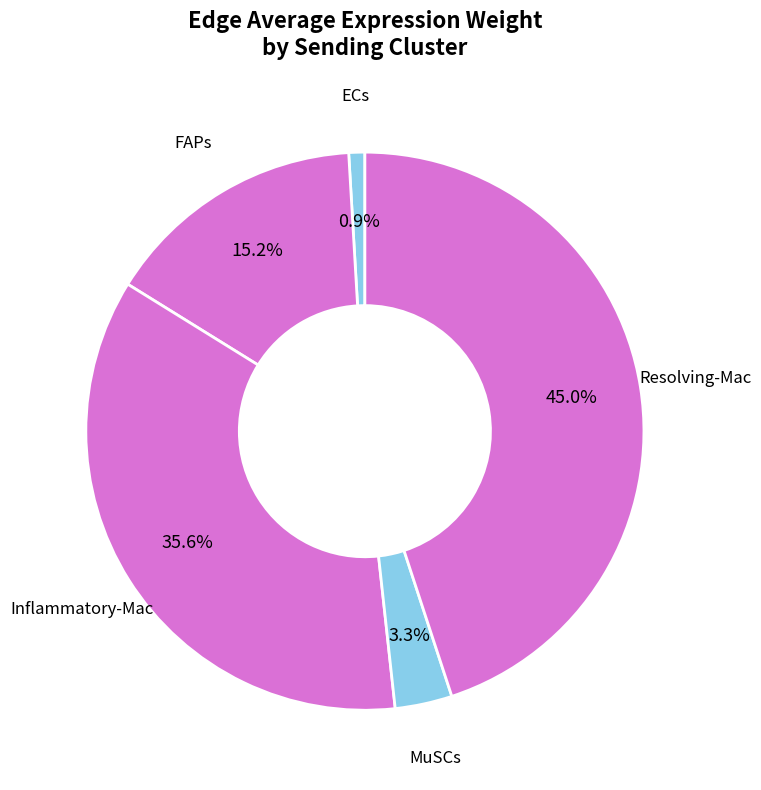

Count the number of slices in the pie.

5